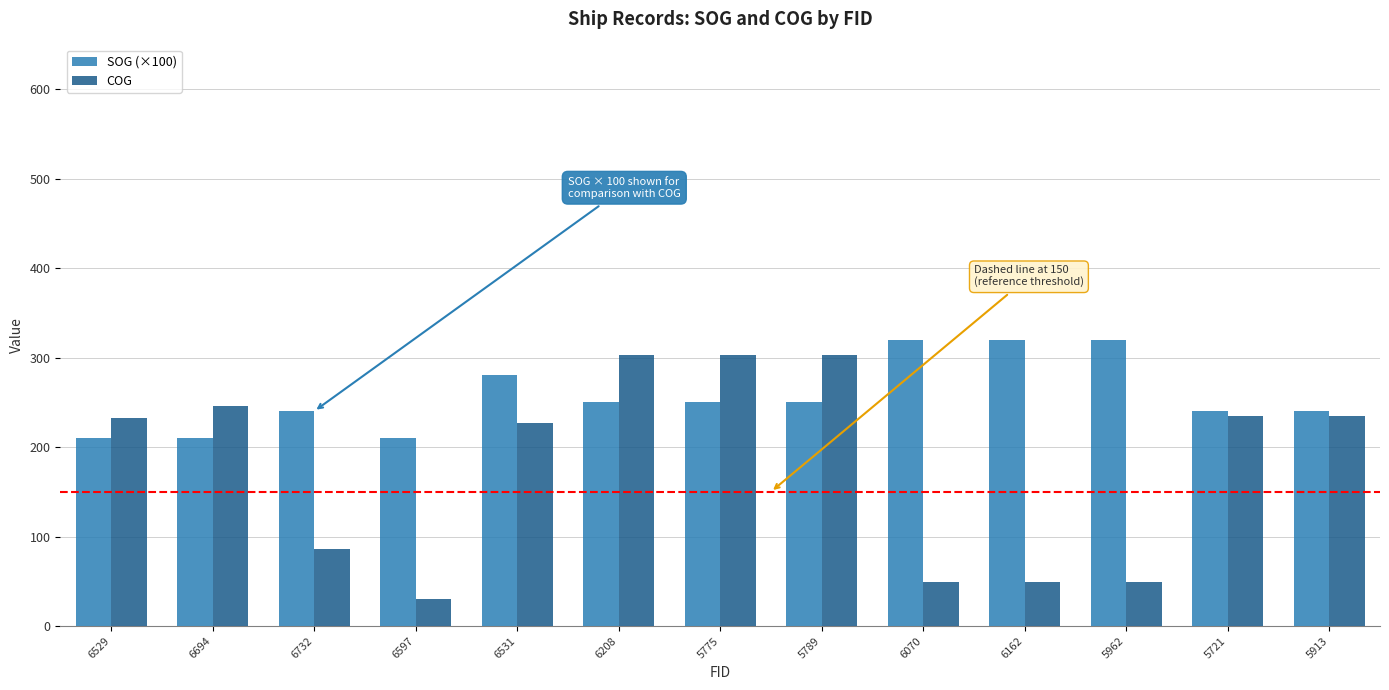

What is the lowest value of the COG series?

30.2